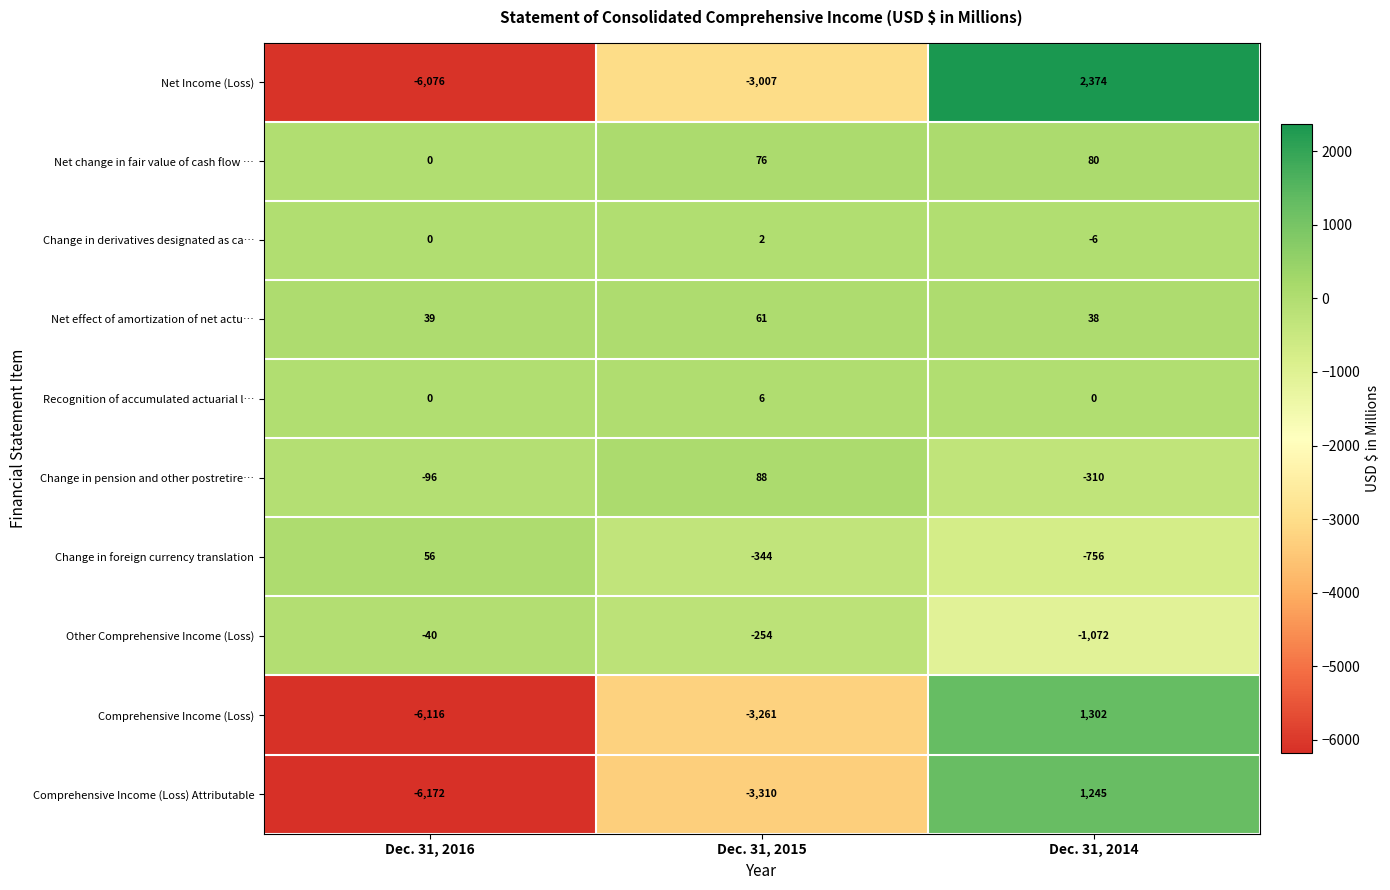

What is the average value of the Other Comprehensive Income (Loss) series?

-455